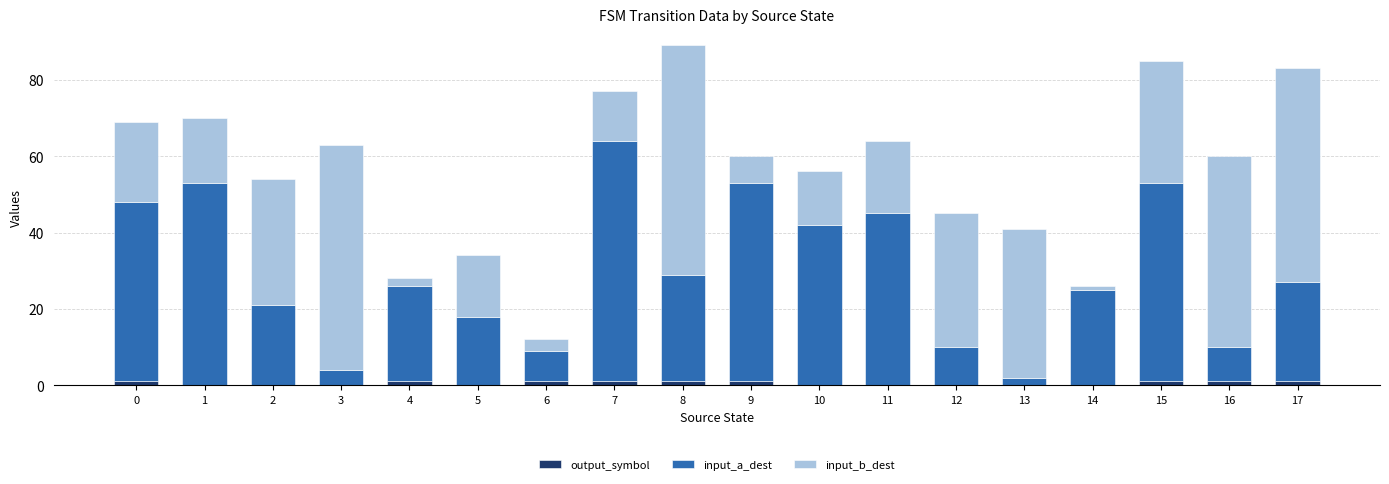

The input_b_dest series shows 35 at 12. True or false?

True